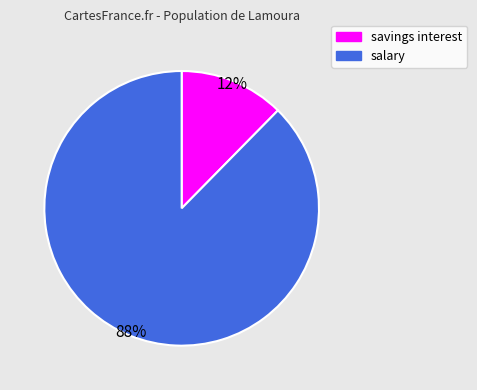

To the nearest percent, what is the combined percentage of salary and savings interest?

100%